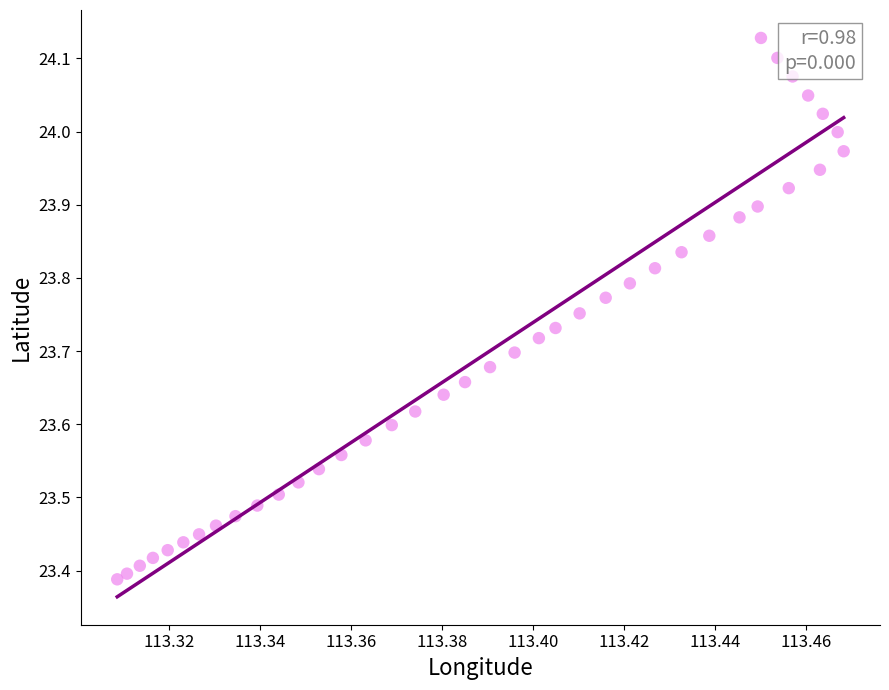

What is the range of Y values (max minus min)?

0.7